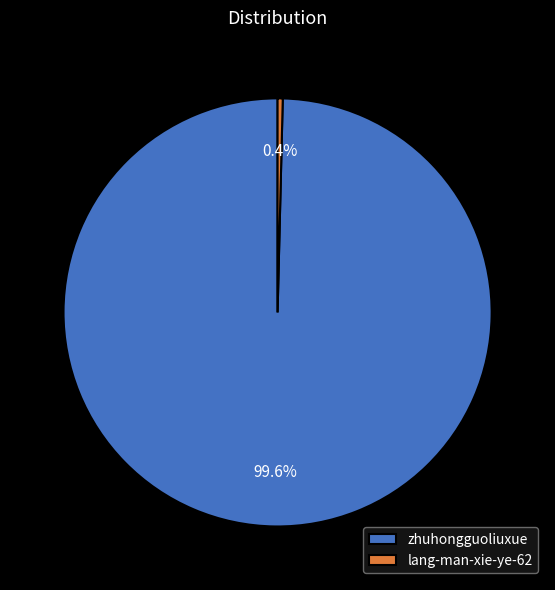

What portion of the pie excludes lang-man-xie-ye-62?

99.6%